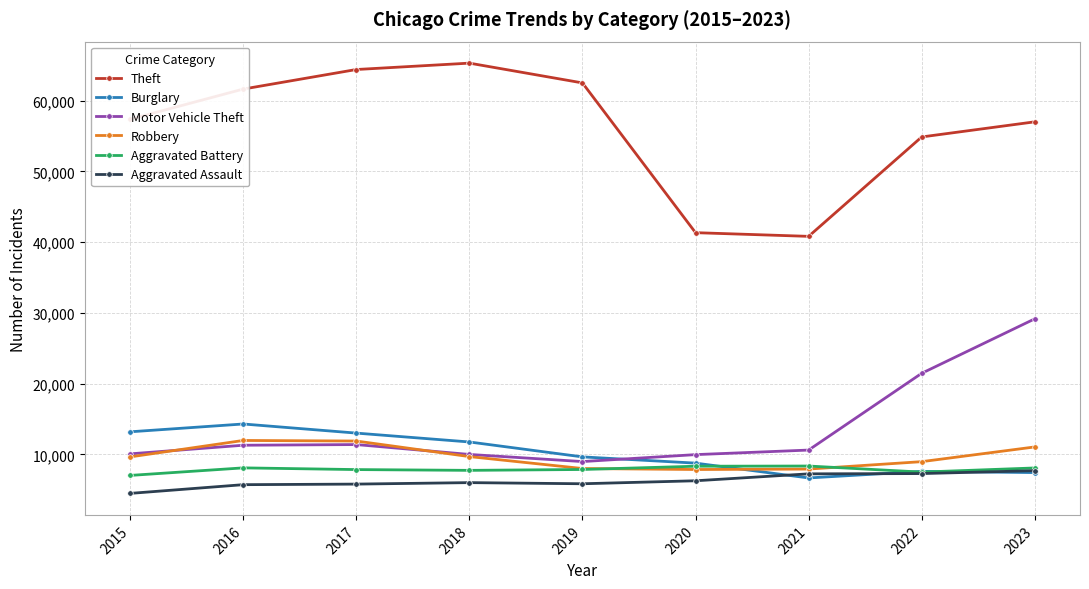

How many categories are shown in the chart?

9